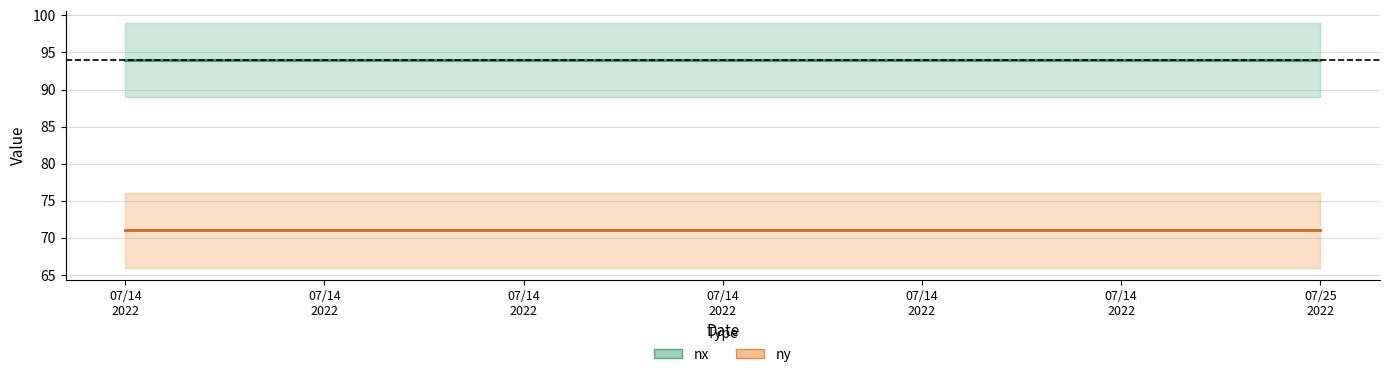

Reading right to left, what are all the values shown in this chart?

nx: 07/25
2022=94	07/14
2022=94	07/14
2022=94	07/14
2022=94	07/14
2022=94	07/14
2022=94	07/14
2022=94
ny: 07/25
2022=71	07/14
2022=71	07/14
2022=71	07/14
2022=71	07/14
2022=71	07/14
2022=71	07/14
2022=71